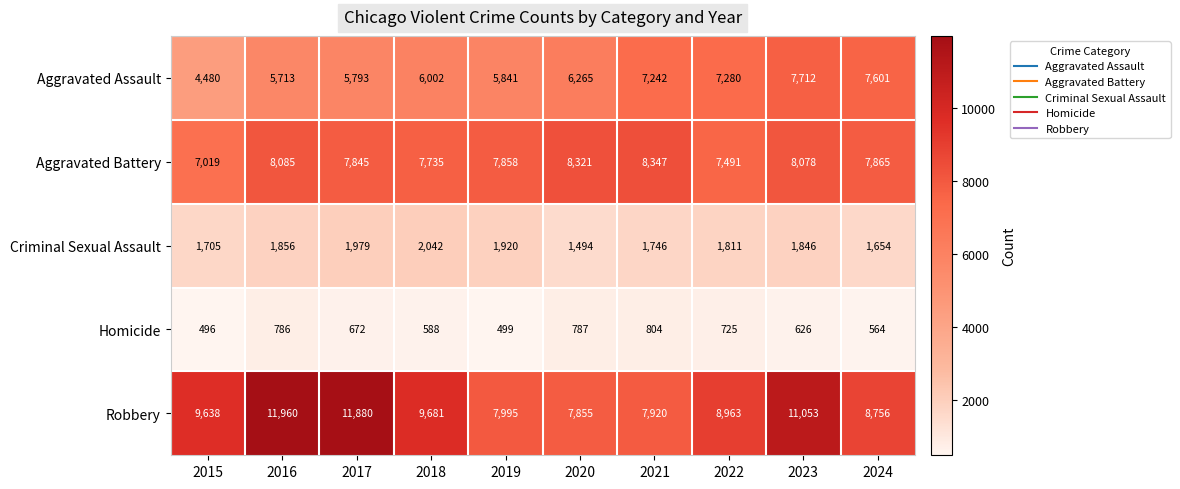

What is the sum of the Aggravated Battery values at 2024 and 2018?

15600